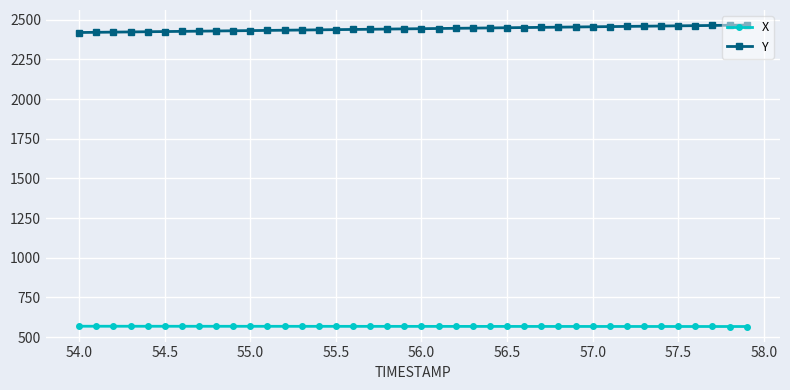

What is the difference between the maximum and minimum values in the Y series?

46.8